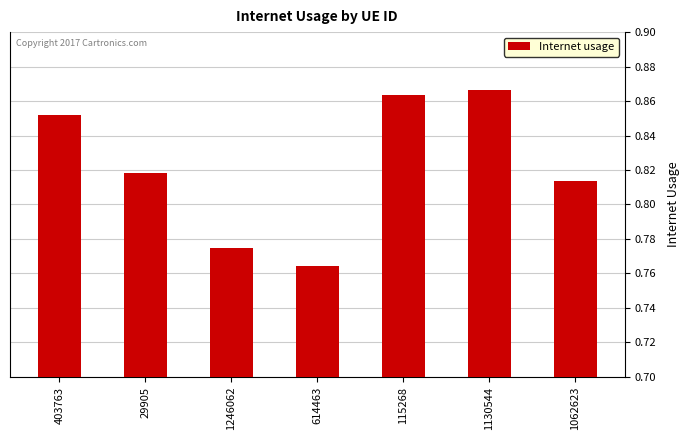

Which label corresponds to the largest value in the chart?

1130544